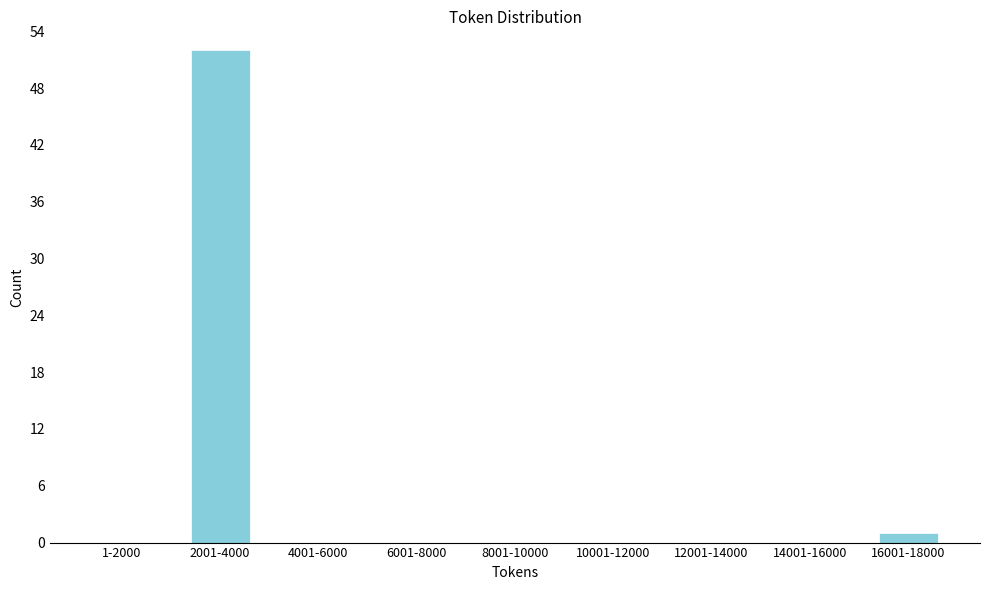

Reading left to right, transcribe all the data shown in this chart.

1-2000=0	2001-4000=52	4001-6000=0	6001-8000=0	8001-10000=0	10001-12000=0	12001-14000=0	14001-16000=0	16001-18000=1